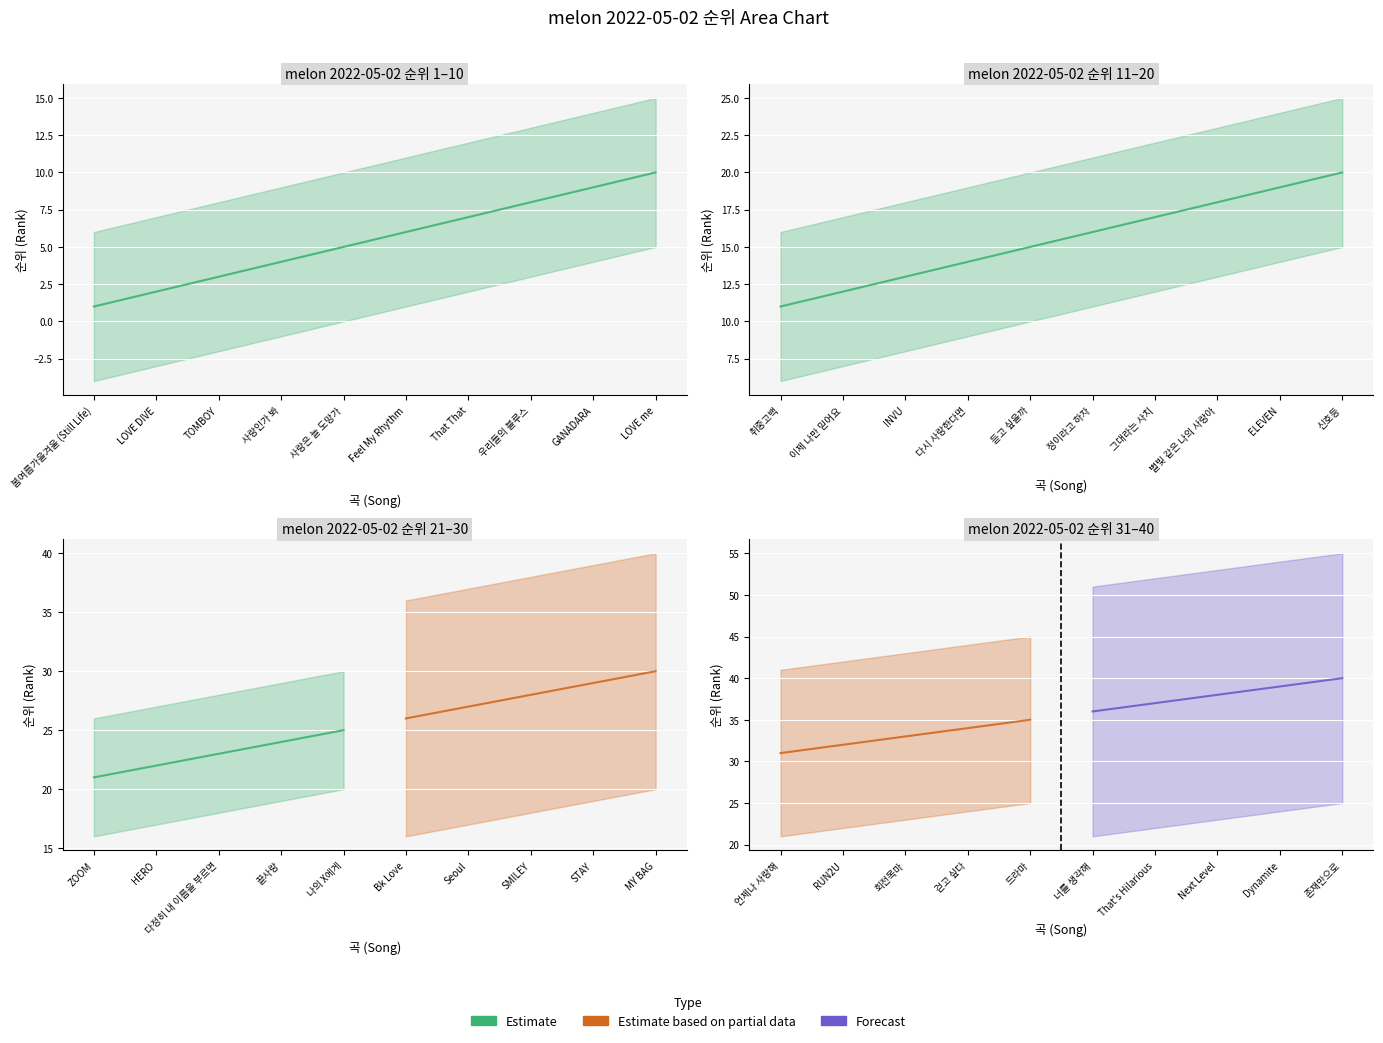

Does the chart display data point markers on the line(s)?

No